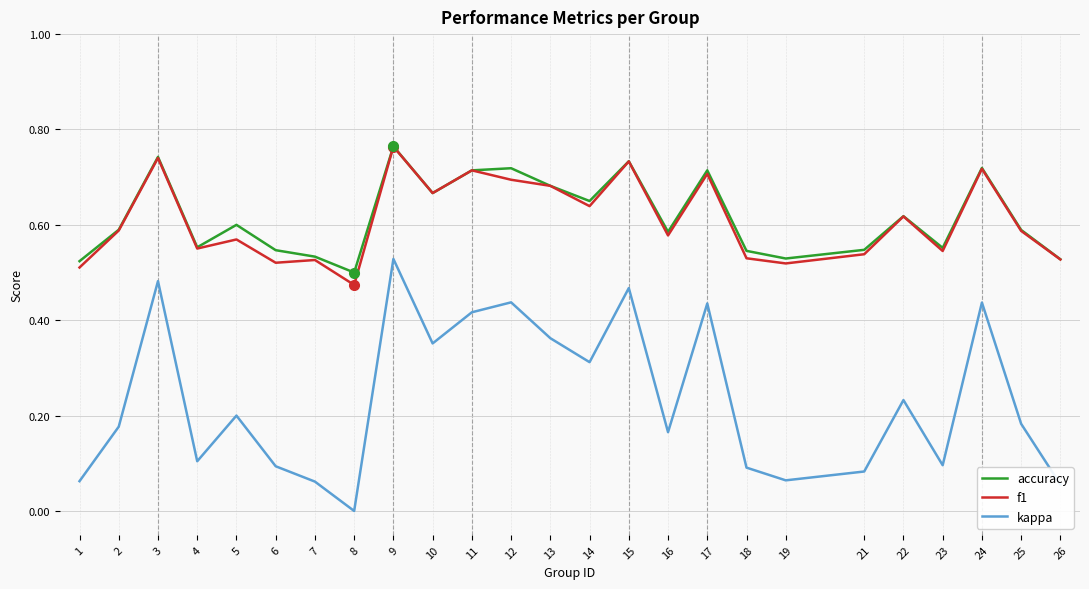

True or false: kappa and accuracy intersect in this chart.

False